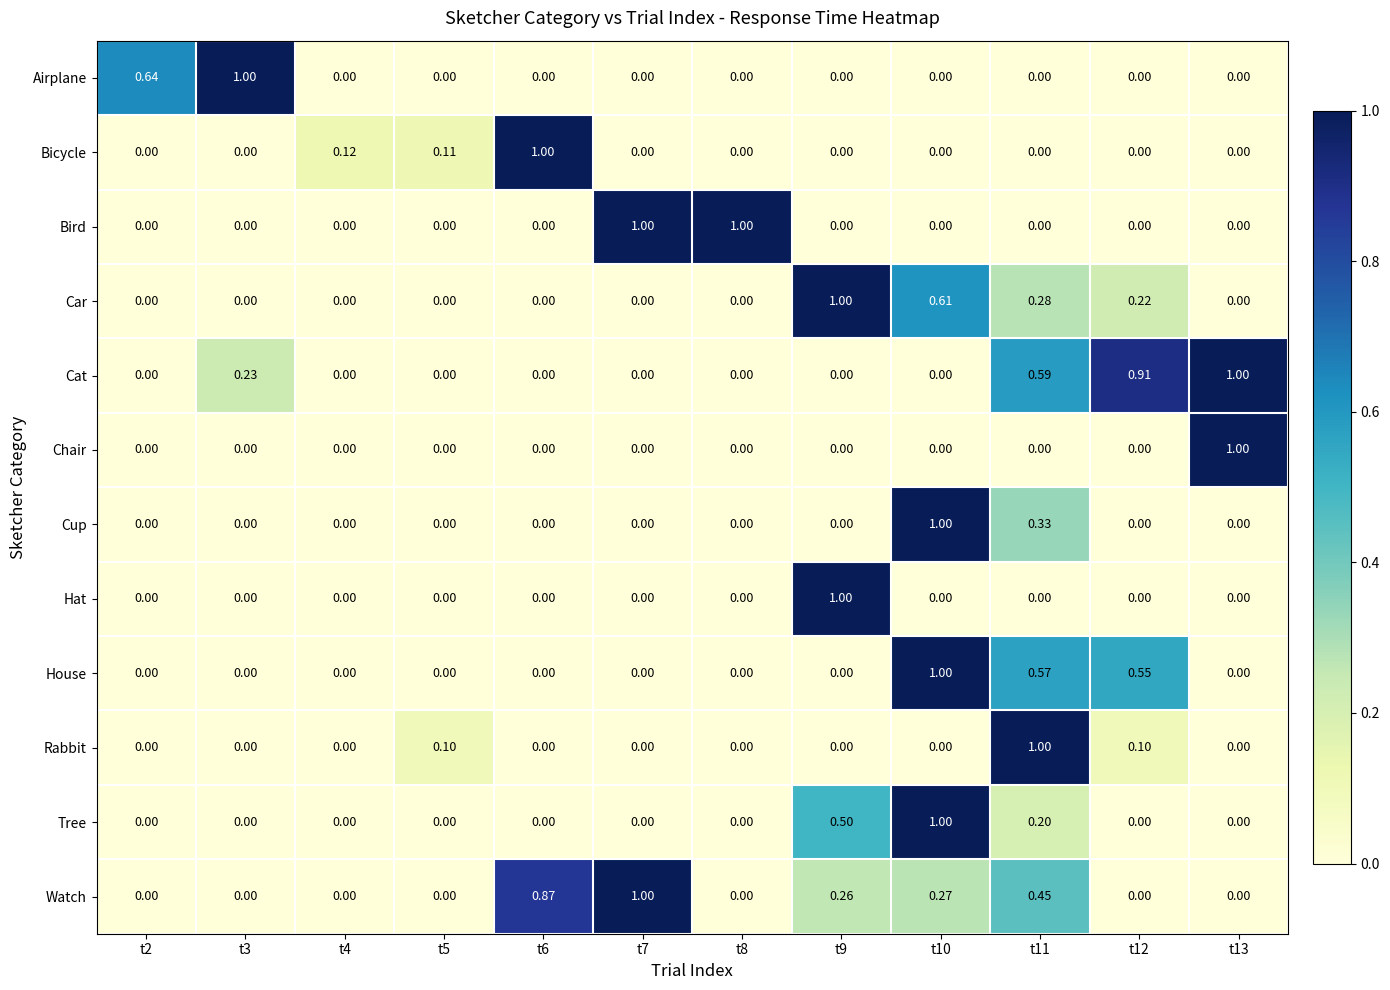

Which series has the largest total across all categories?

Watch